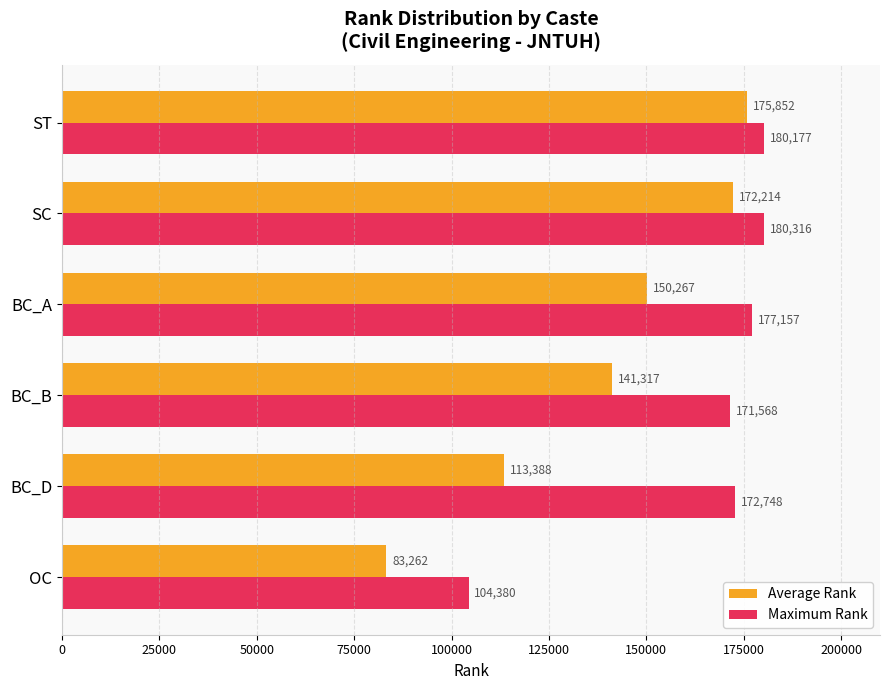

What is the sum of all Maximum Rank values?

986346